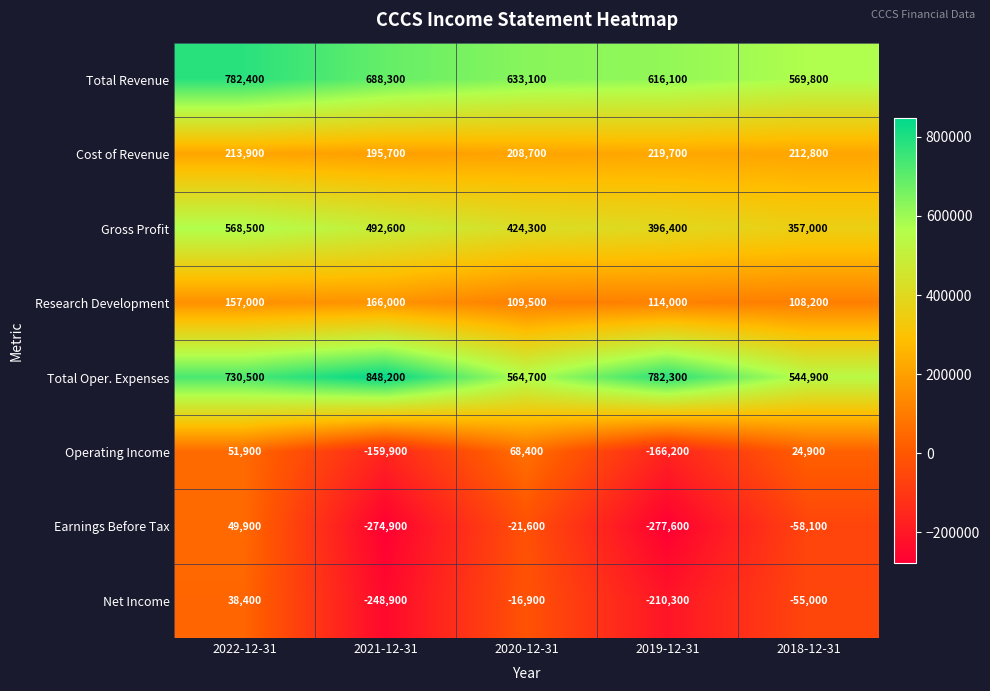

At which category is the sum across all series the highest?

2022-12-31